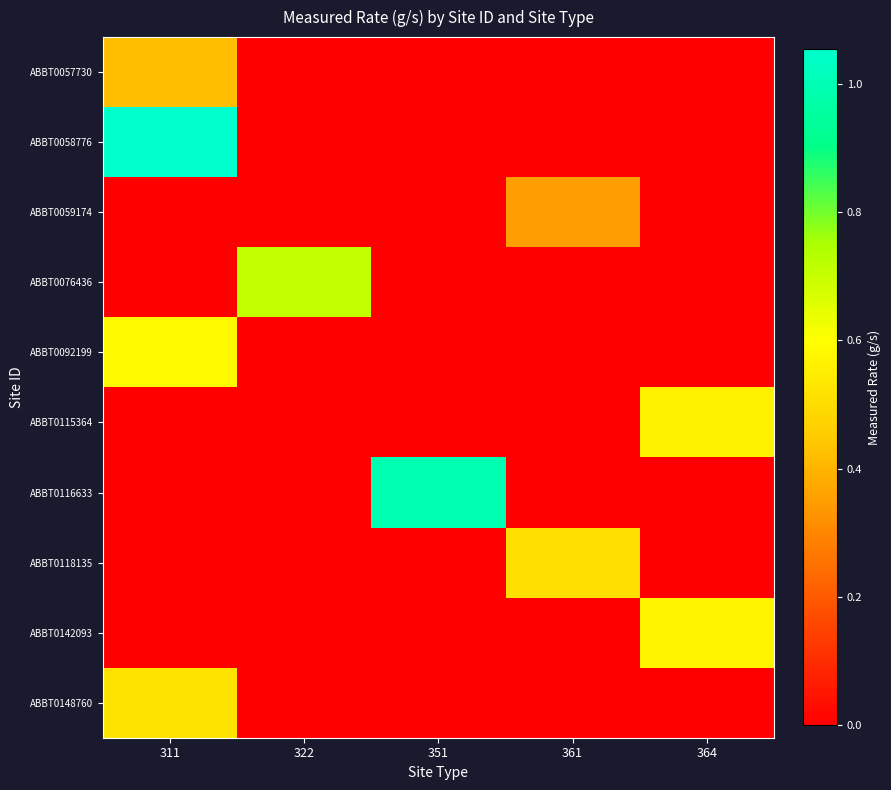

Reading left to right, extract all data points from this chart.

ABBT0057730: 311=0.4	322=0.0	351=0.0	361=0.0	364=0.0
ABBT0058776: 311=1.1	322=0.0	351=0.0	361=0.0	364=0.0
ABBT0059174: 311=0.0	322=0.0	351=0.0	361=0.4	364=0.0
ABBT0076436: 311=0.0	322=0.7	351=0.0	361=0.0	364=0.0
ABBT0092199: 311=0.6	322=0.0	351=0.0	361=0.0	364=0.0
ABBT0115364: 311=0.0	322=0.0	351=0.0	361=0.0	364=0.6
ABBT0116633: 311=0.0	322=0.0	351=1.0	361=0.0	364=0.0
ABBT0118135: 311=0.0	322=0.0	351=0.0	361=0.5	364=0.0
ABBT0142093: 311=0.0	322=0.0	351=0.0	361=0.0	364=0.6
ABBT0148760: 311=0.5	322=0.0	351=0.0	361=0.0	364=0.0